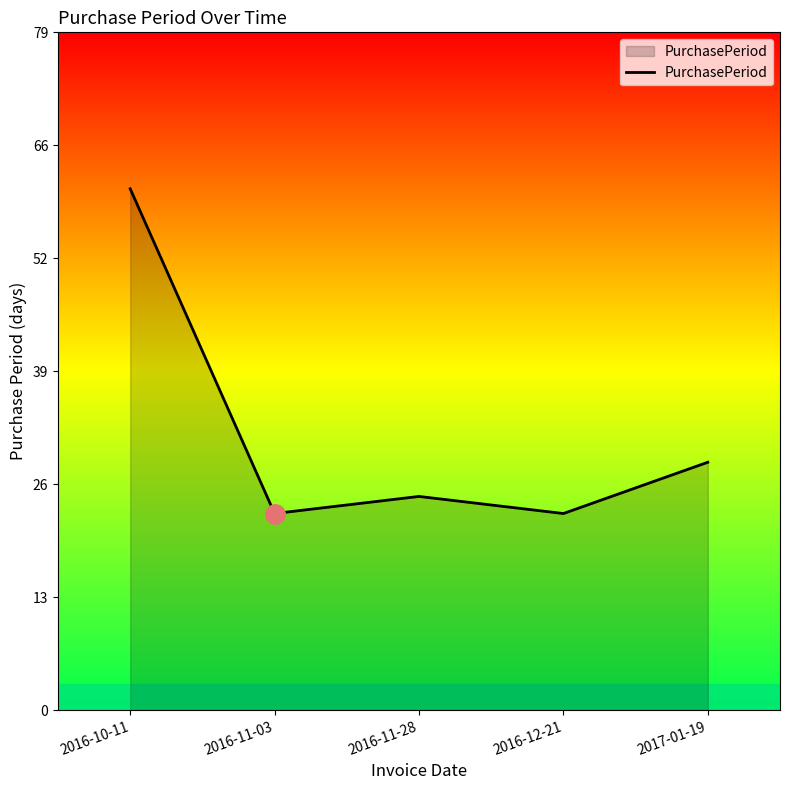

Is this an area chart (filled region under the line)?

Yes